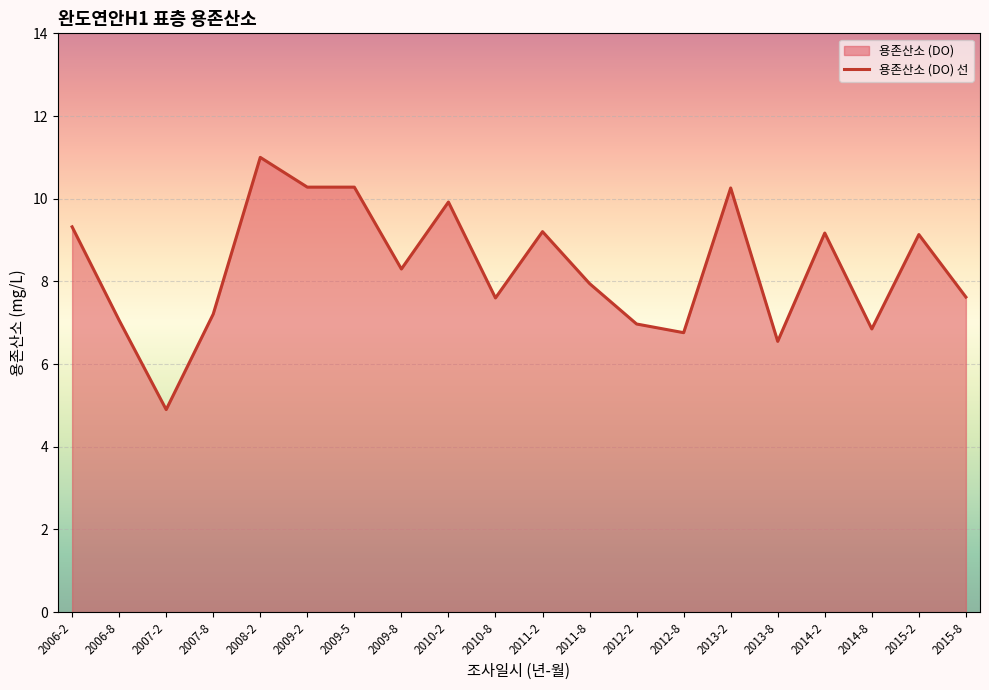

How many lines are shown in the chart?

1